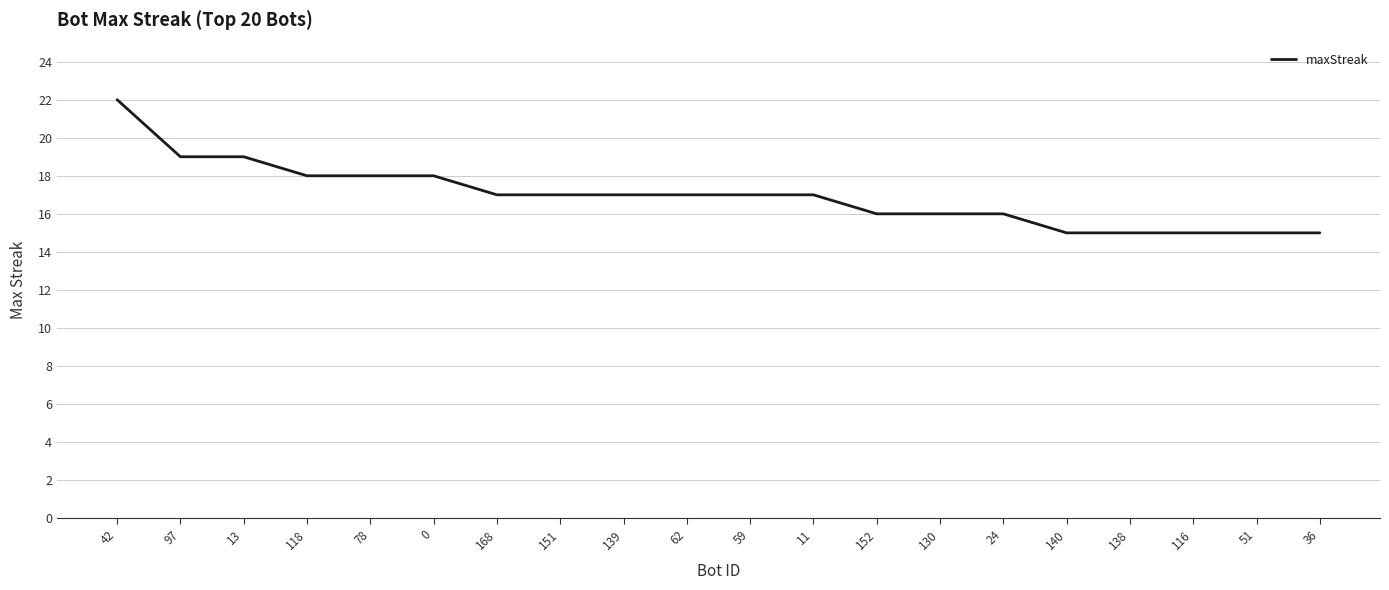

At which category does the chart reach its peak across all series?

42